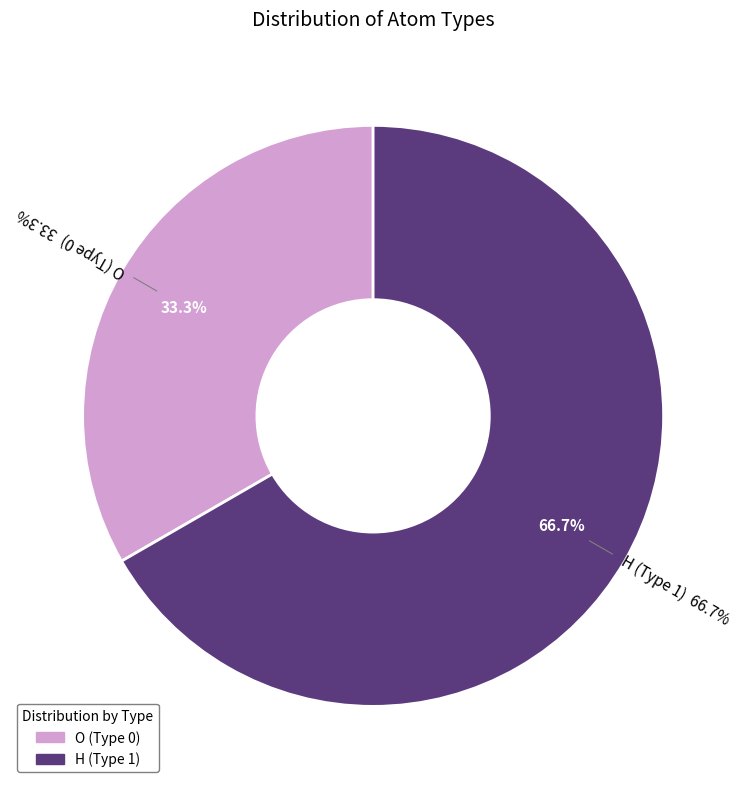

What is the smallest slice in the pie chart?

O